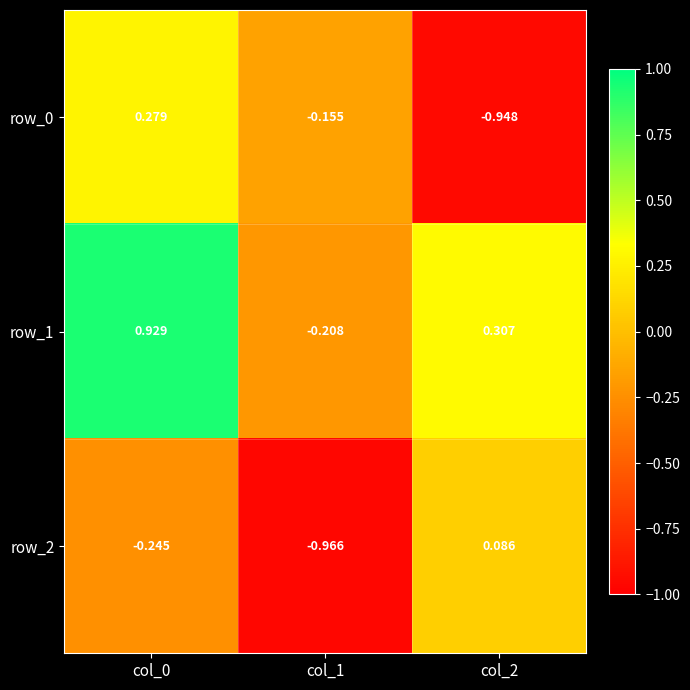

What is the difference between the highest and lowest values at col_1?

0.8